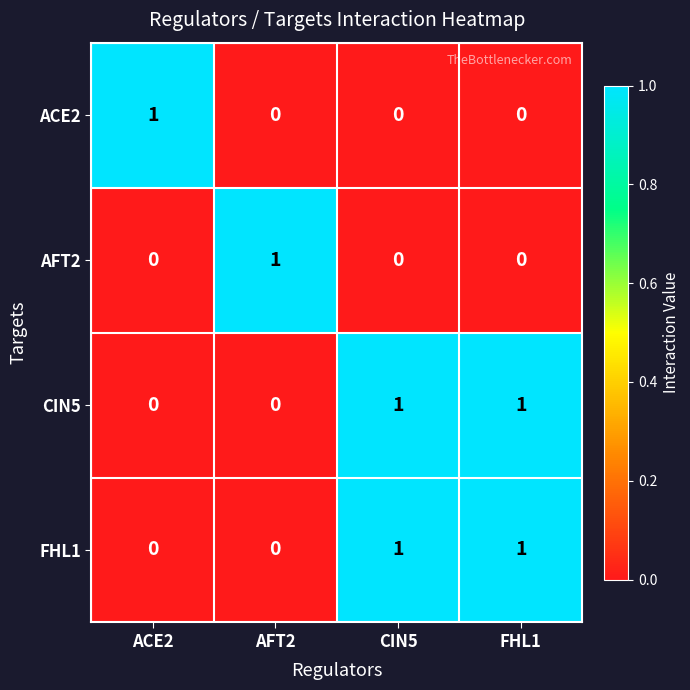

Count the number of categories in the chart.

4